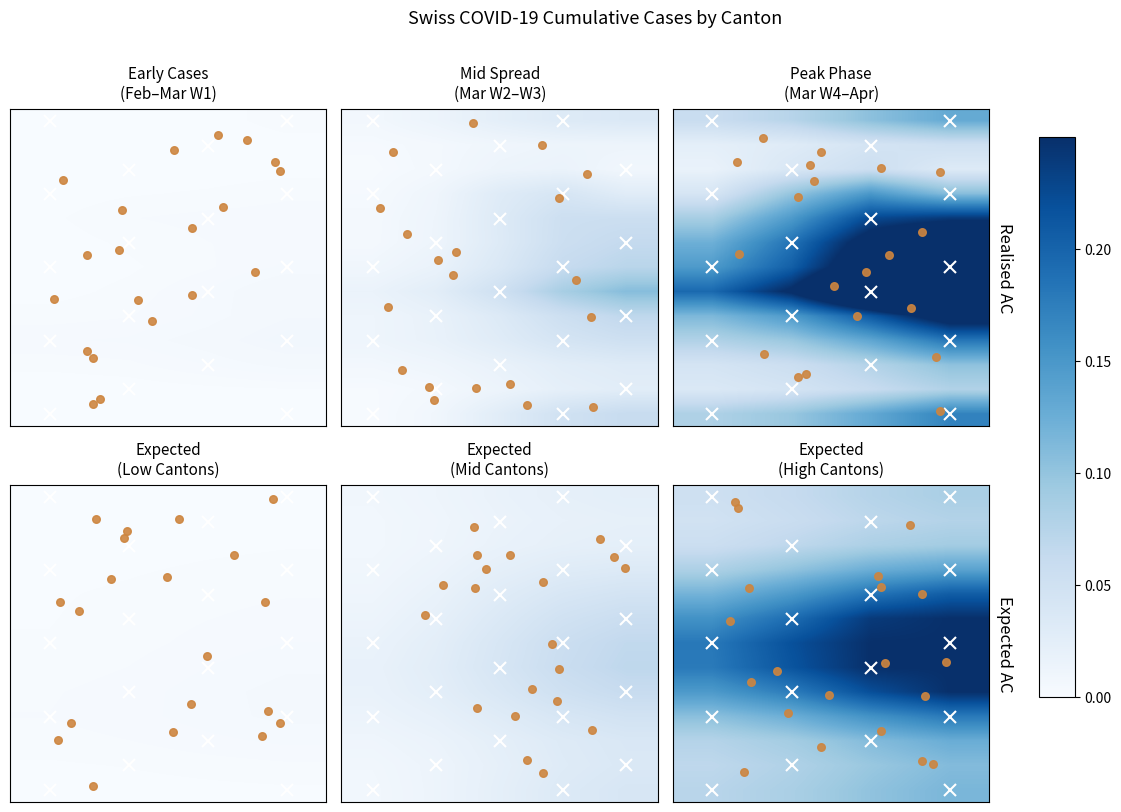

What is the maximum value shown in the chart?

0.2